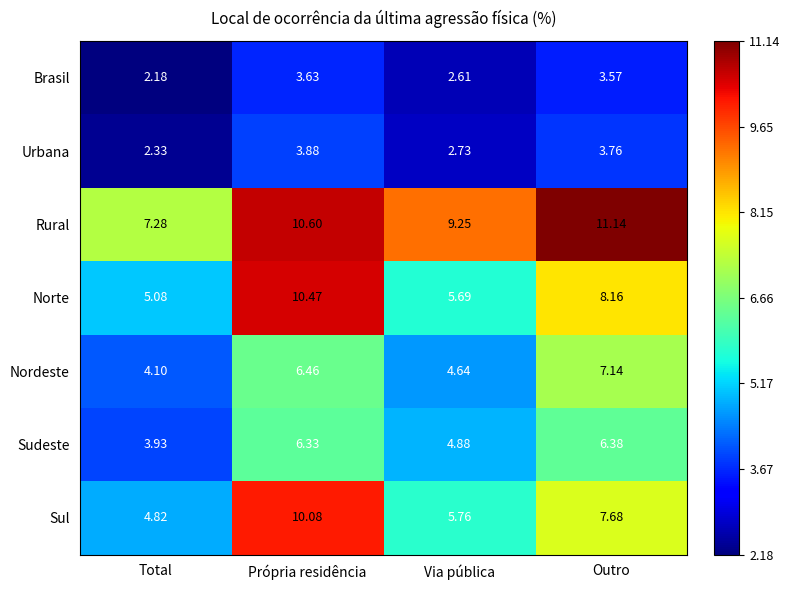

At which label is Sul closest to 7?

Outro